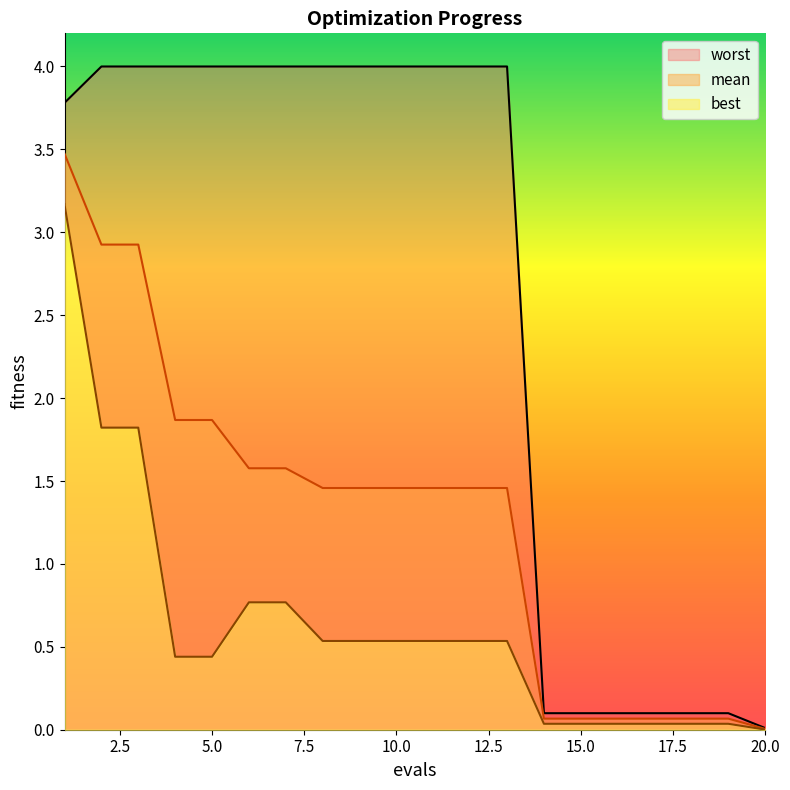

Reading left to right, extract all data points from this chart.

mean: 1=3.5	2=2.9	3=2.9	4=1.9	5=1.9	6=1.6	7=1.6	8=1.5	9=1.5	10=1.5	11=1.5	12=1.5	13=1.5	14=0.1	15=0.1	16=0.1	17=0.1	18=0.1	19=0.1	20=0.0
best: 1=3.2	2=1.8	3=1.8	4=0.4	5=0.4	6=0.8	7=0.8	8=0.5	9=0.5	10=0.5	11=0.5	12=0.5	13=0.5	14=0.0	15=0.0	16=0.0	17=0.0	18=0.0	19=0.0	20=0.0
worst: 1=3.8	2=4.0	3=4.0	4=4.0	5=4.0	6=4.0	7=4.0	8=4.0	9=4.0	10=4.0	11=4.0	12=4.0	13=4.0	14=0.1	15=0.1	16=0.1	17=0.1	18=0.1	19=0.1	20=0.0